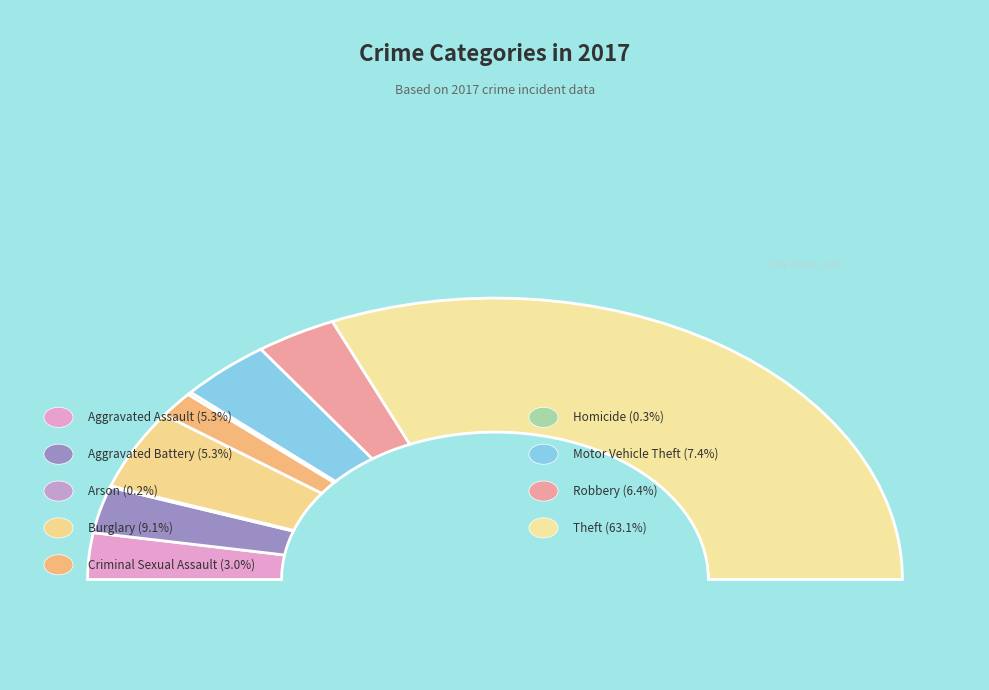

Combined, what portion of the pie is Robbery and Homicide?

6.7%